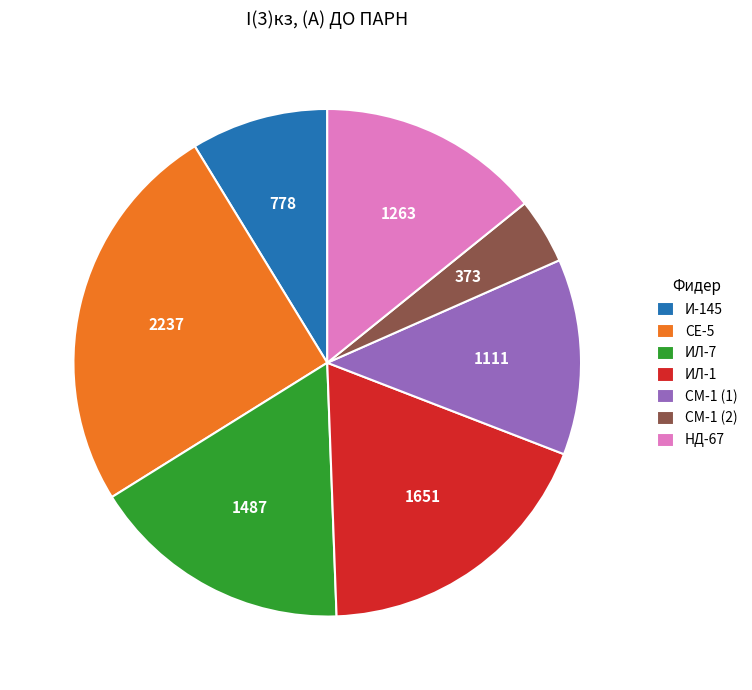

What is the smallest slice in the pie chart?

СМ-1 (2)